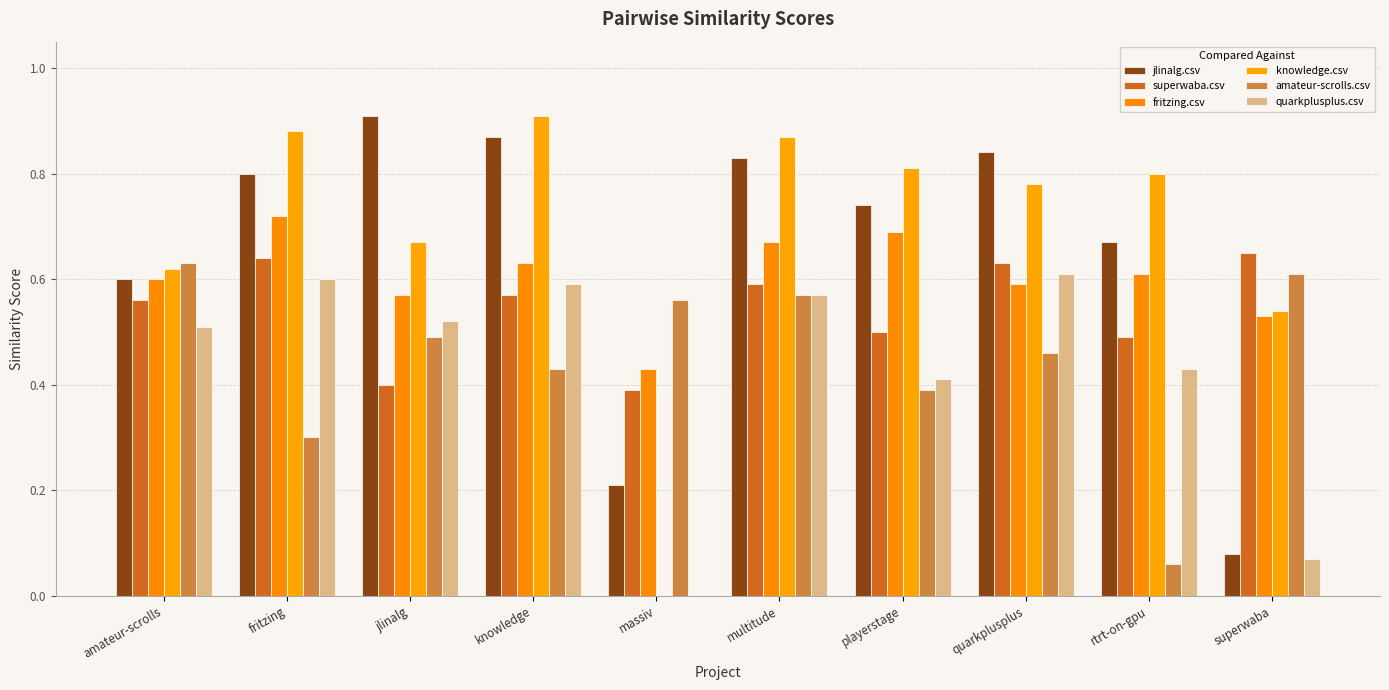

Are the bars grouped side by side (vs. stacked)?

Yes